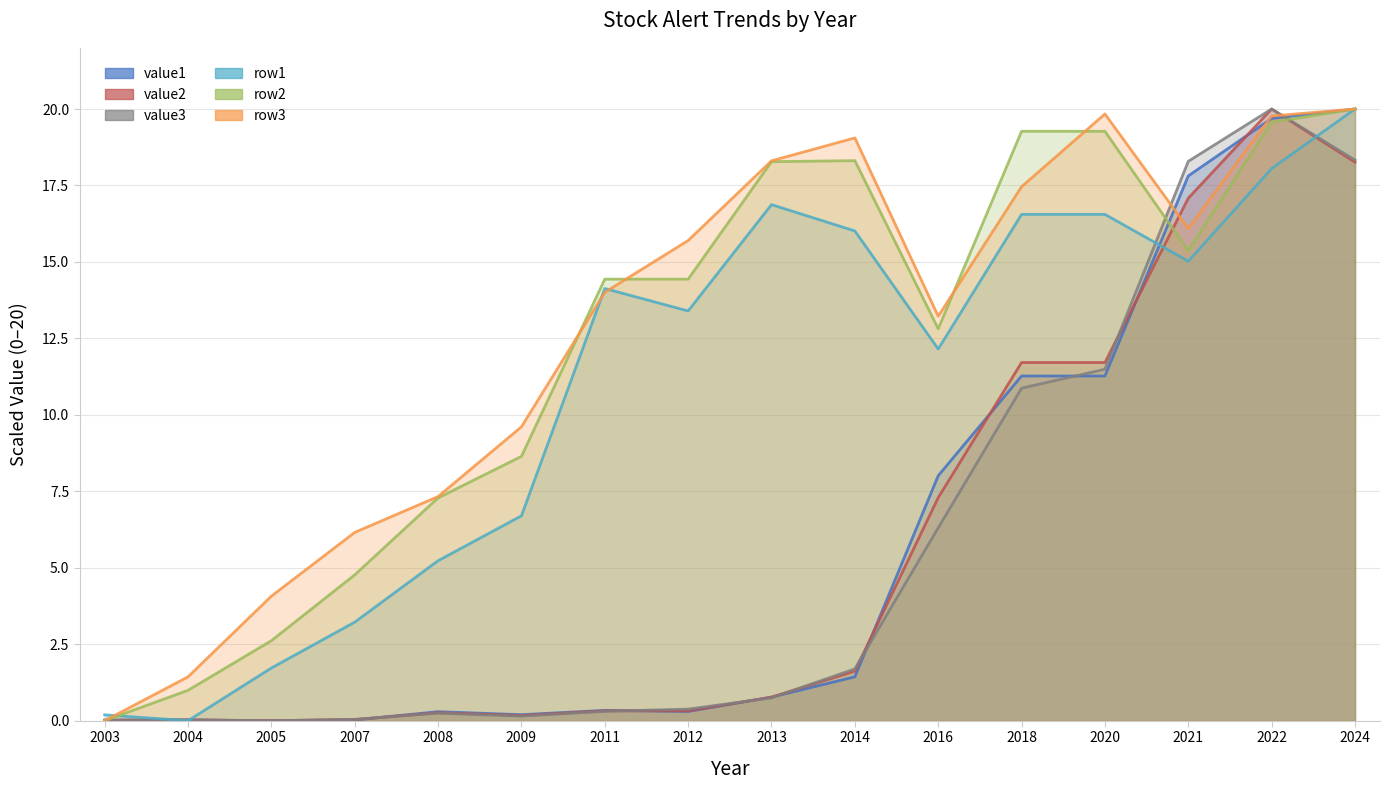

True or false: row3 has a value of 5.5 at 2005.

False